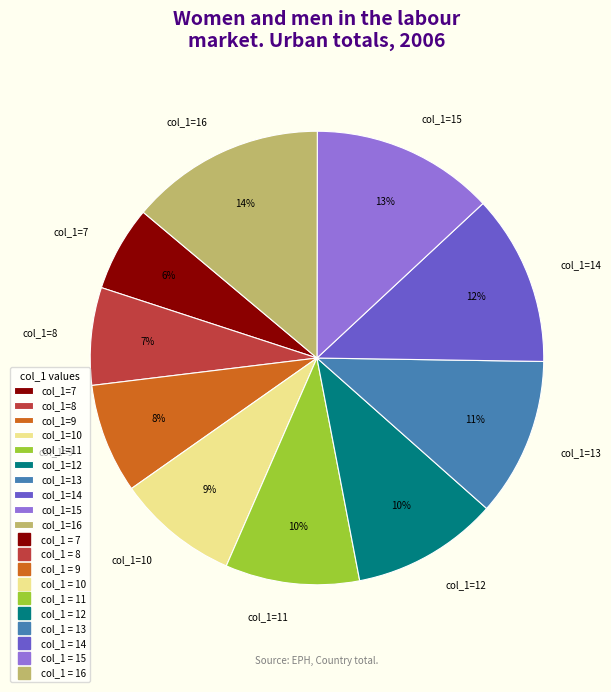

Do col_1=7 and col_1=15 together represent more than half of the pie?

No